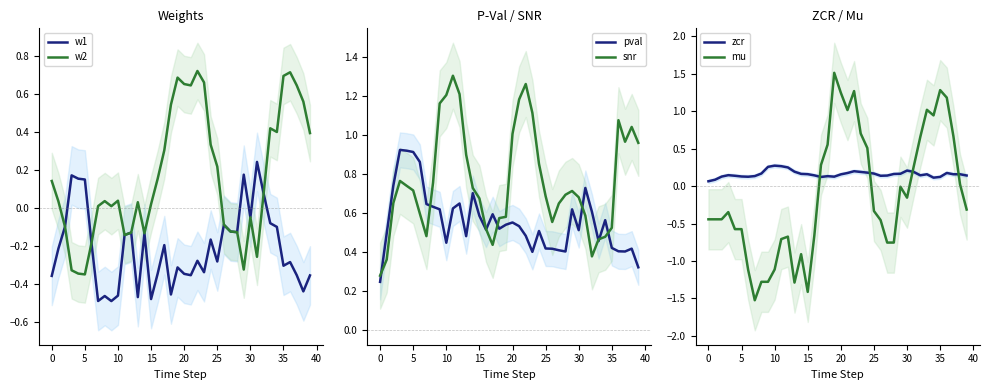

Between 18 and 16, which is larger?

16